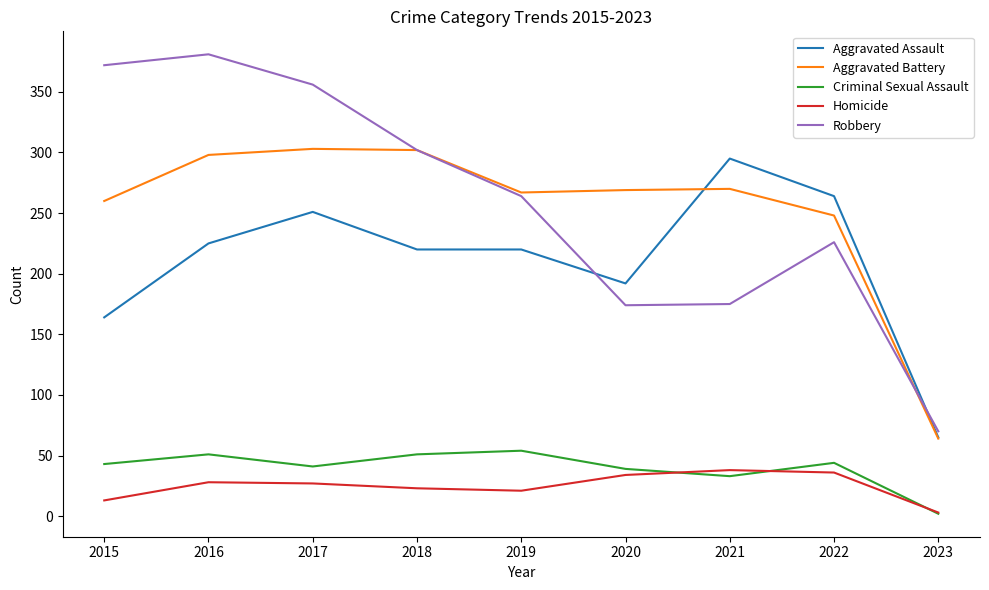

True or false: Robbery and Criminal Sexual Assault intersect in this chart.

False